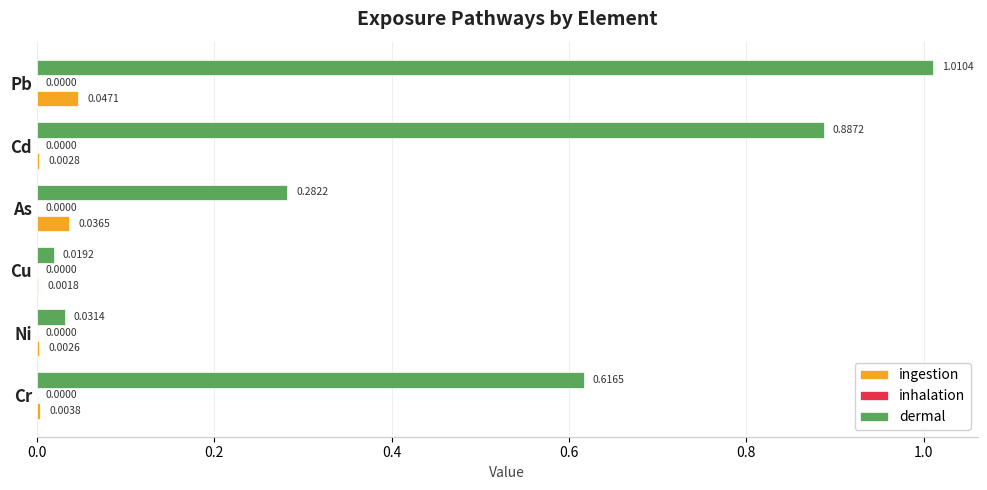

Which series changed the most between As and Pb?

dermal